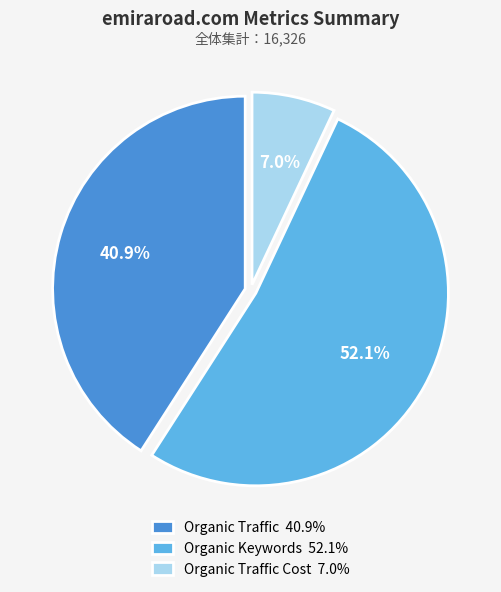

Which category has the biggest portion of the pie?

Organic Keywords 52.1%